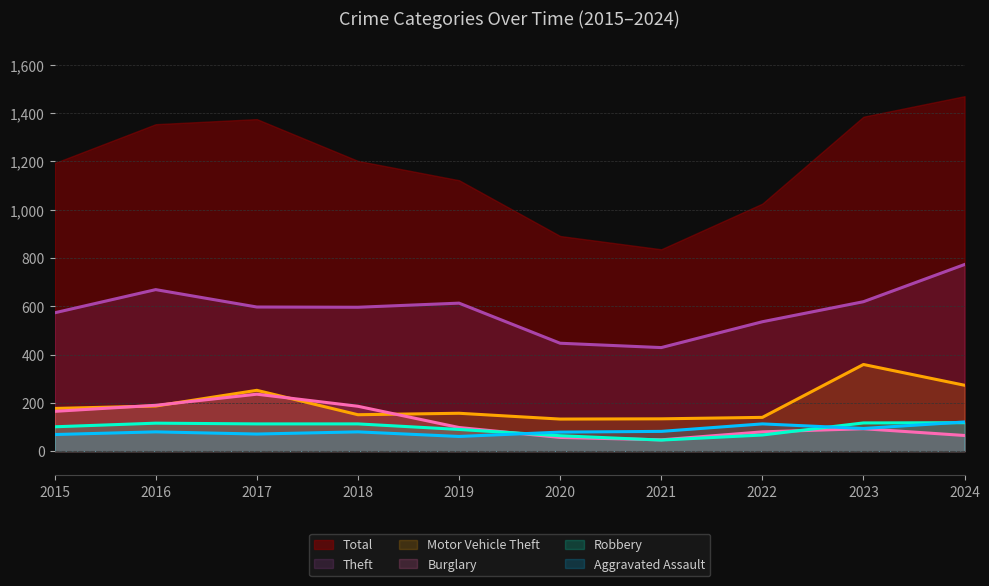

Rank the categories by Burglary value from lowest to highest.

2021, 2020, 2024, 2022, 2023, 2019, 2015, 2018, 2016, 2017